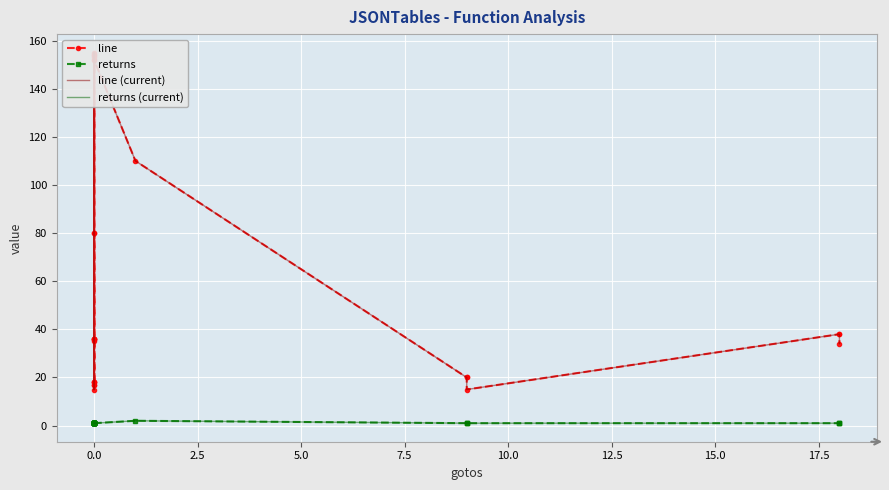

True or false: returns (current) has a value of 1 at 23.

False